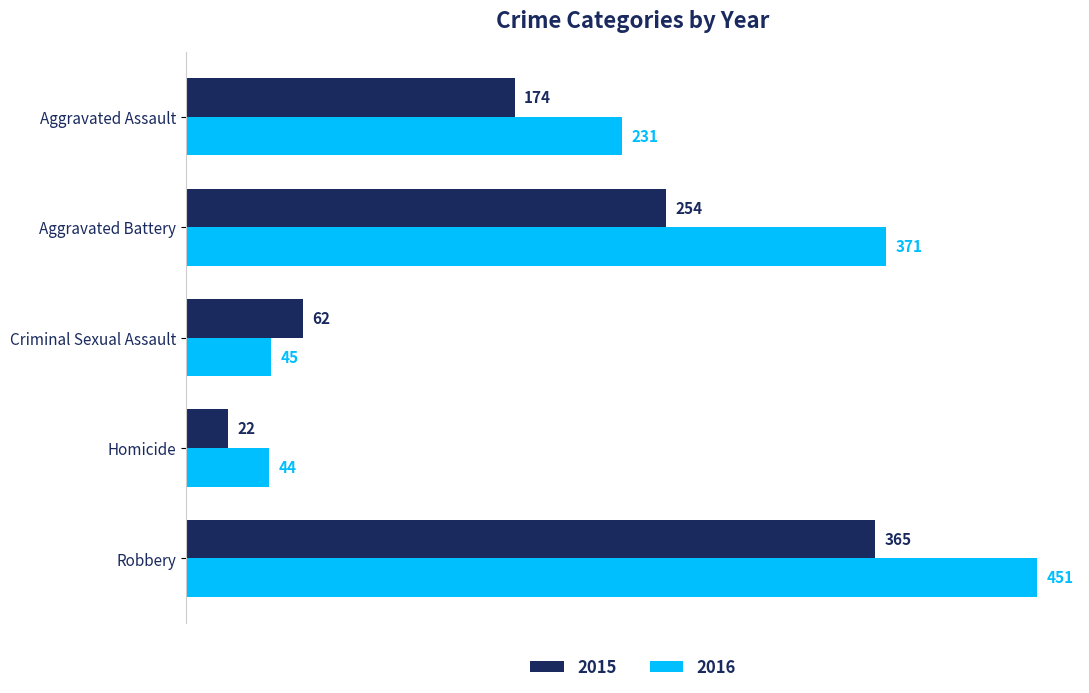

List the labels in order of 2016 value, smallest first.

Homicide, Criminal Sexual Assault, Aggravated Assault, Aggravated Battery, Robbery